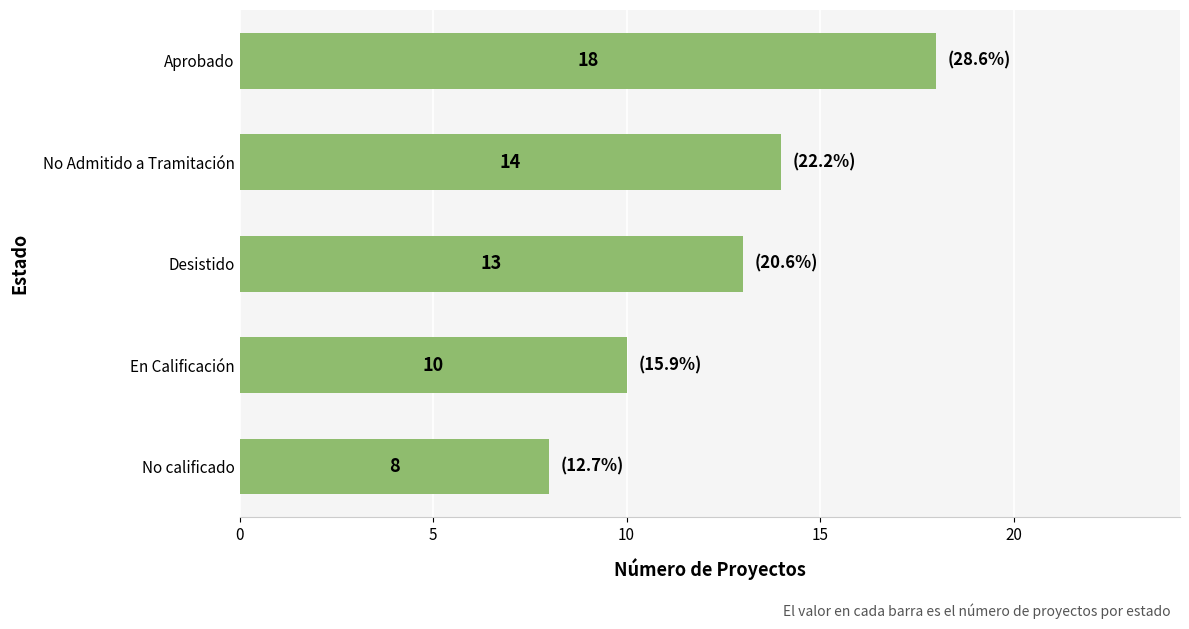

Reading top to bottom, list all the values displayed in this chart.

18	14	13	10	8